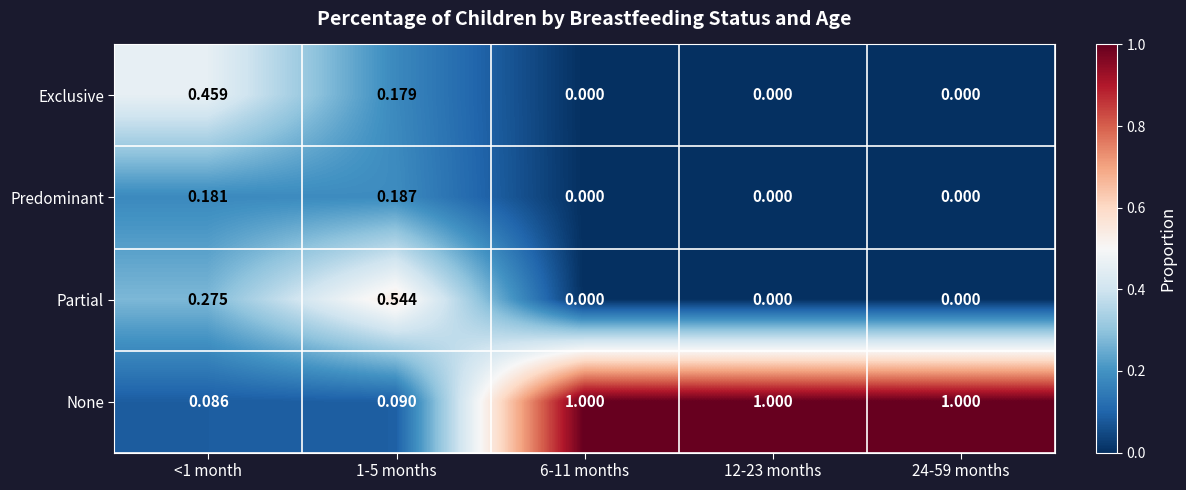

How many categories are shown in the chart?

5